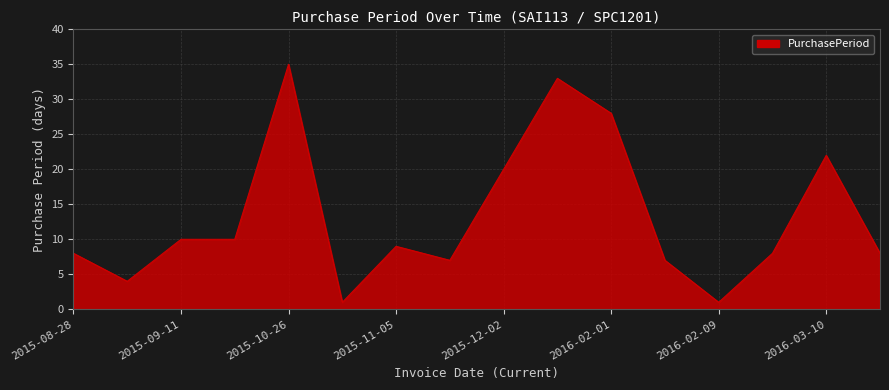

True or false: the data has more than 2 interior local peaks.

True